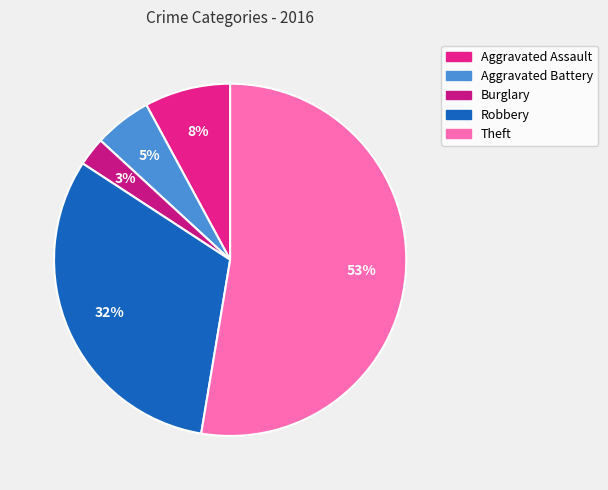

Which slice is the smallest?

Burglary